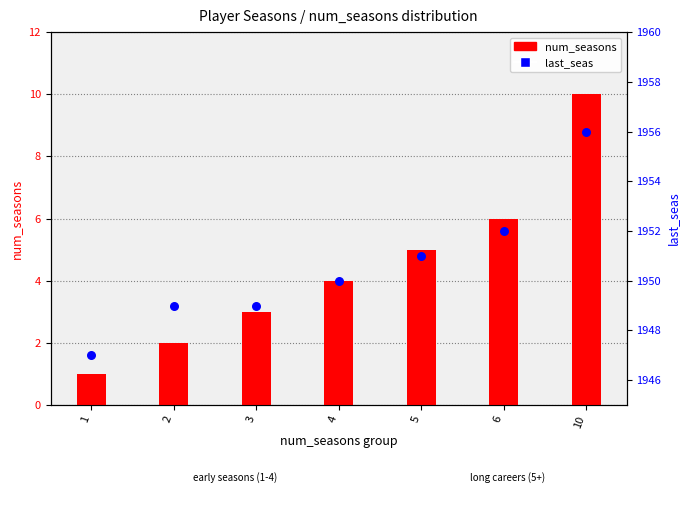

What is the total value across all series at 6?

1958